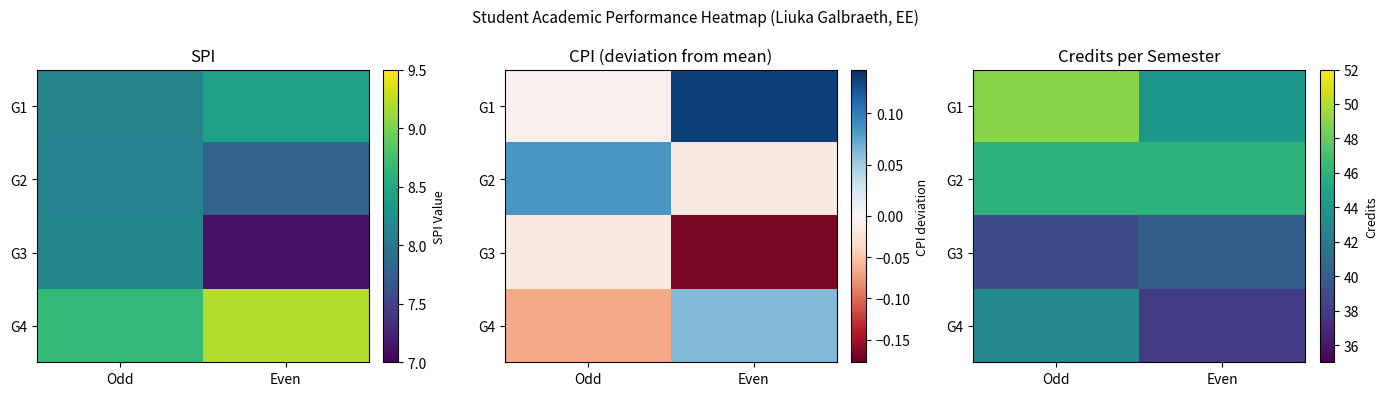

At which label is G1 closest to 46?

Even